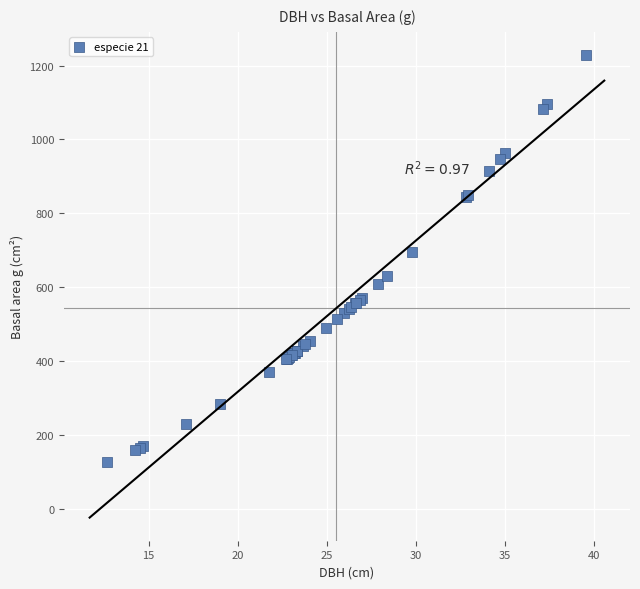

What Y value in the scatter plot is closest to 677?

695.1